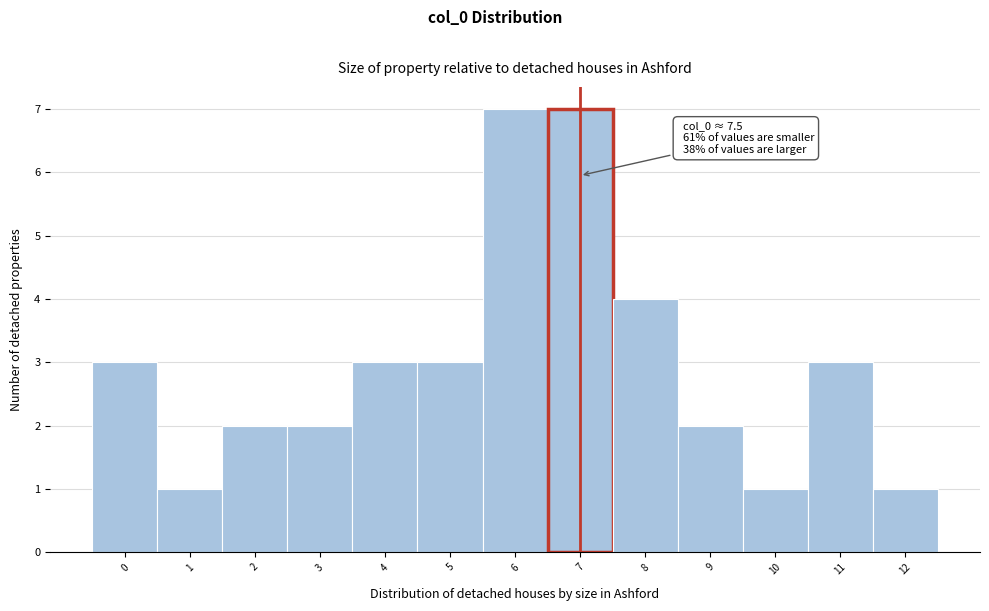

Reading left to right, what are all the values shown in this chart?

3	1	2	2	3	3	7	7	4	2	1	3	1